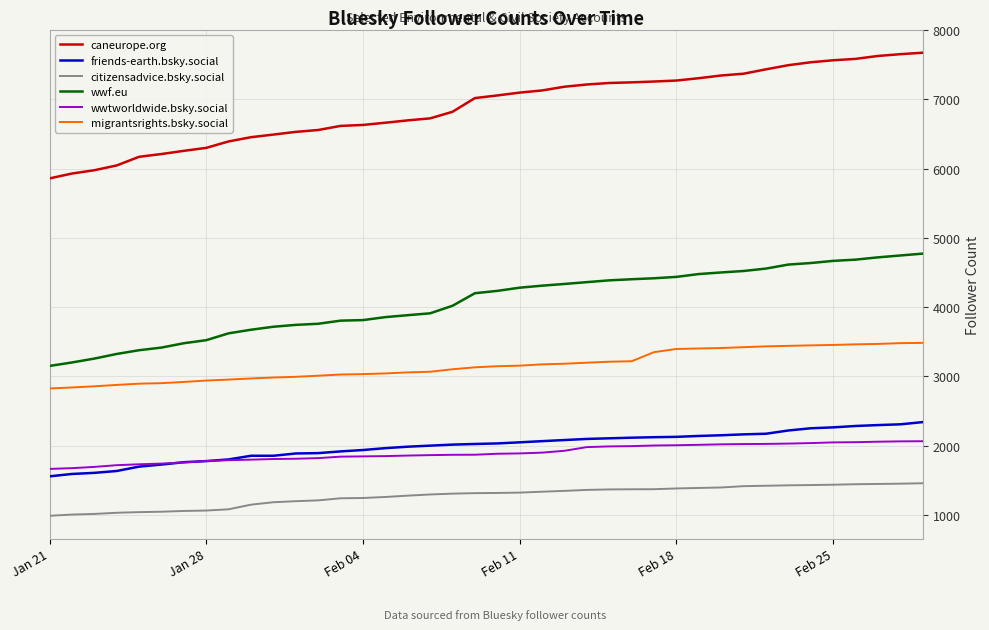

What is the highest value of the citizensadvice.bsky.social series?

1457